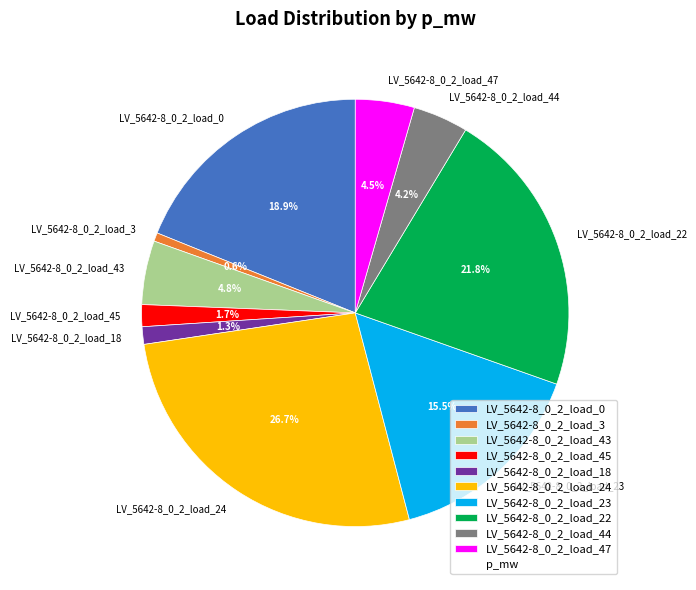

Count the number of slices in the pie.

10